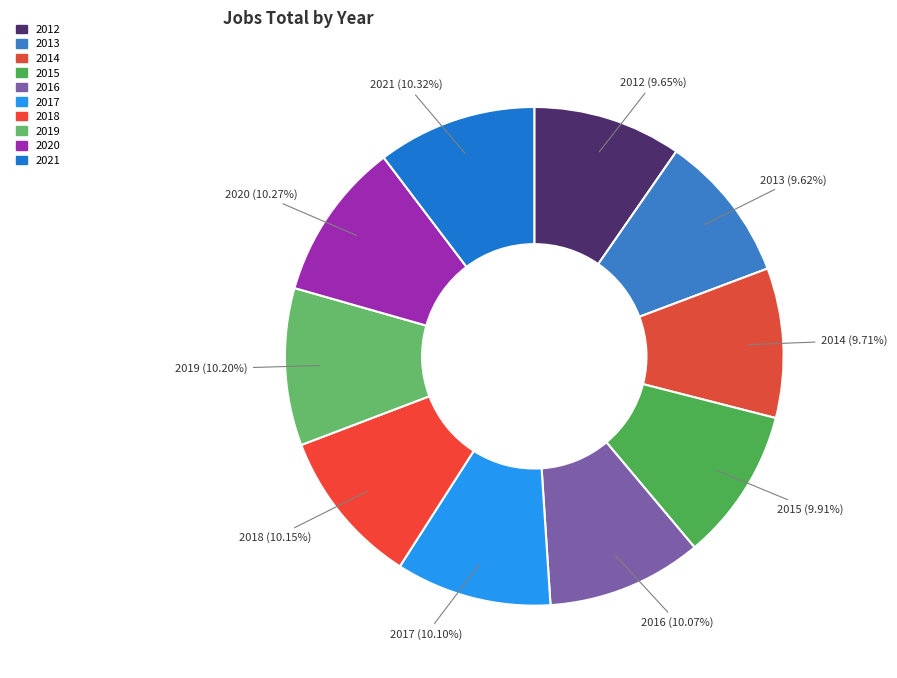

The 2018 slice represents 10% of the pie. True or false?

True